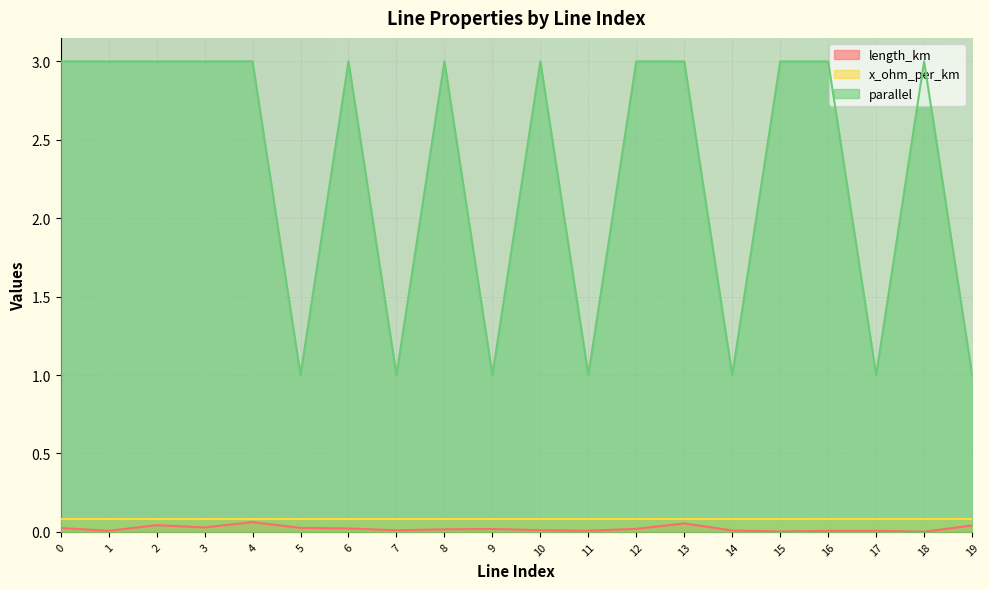

In length_km, how many points are lower than both neighbors (excluding endpoints)?

6